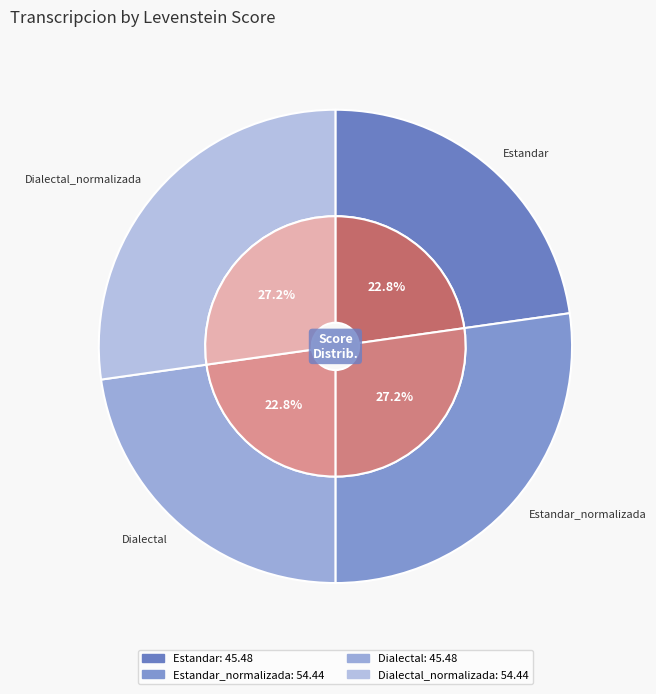

What percentage is NOT represented by Dialectal_normalizada?

72.8%